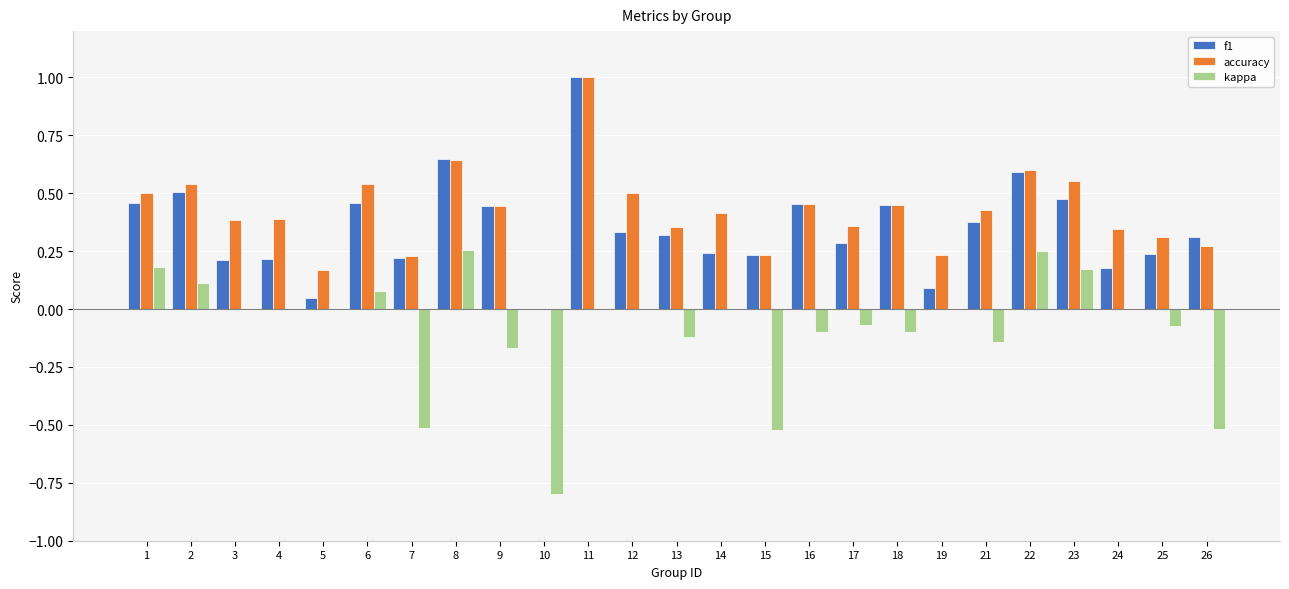

Where is f1 nearest to the value 0?

10